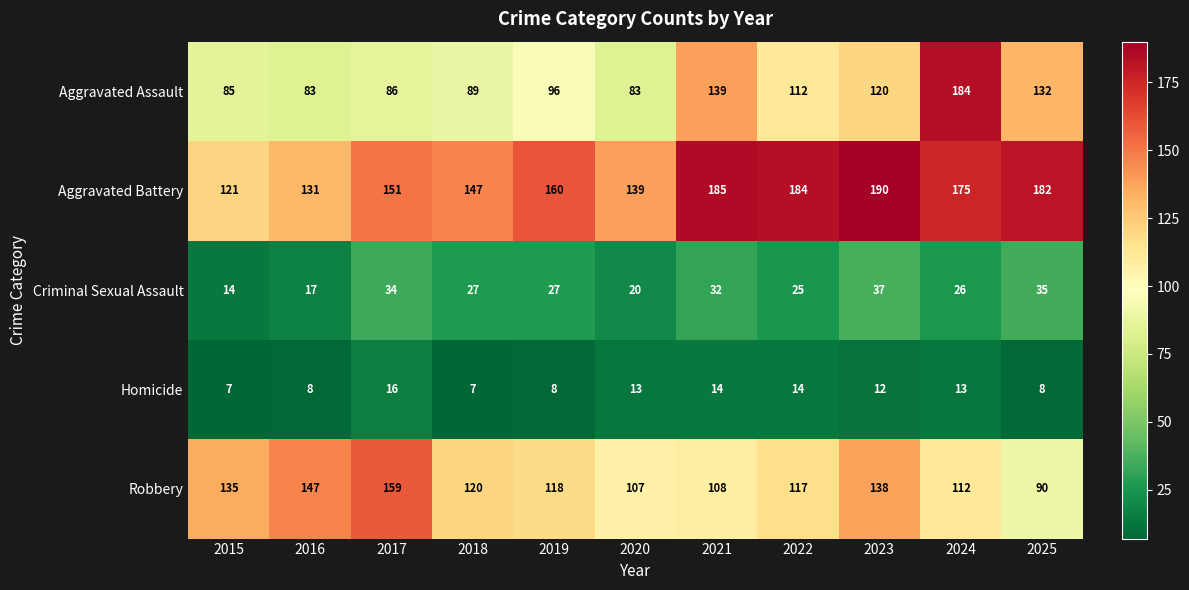

Rank the series at 2016 from highest to lowest value.

Robbery, Aggravated Battery, Aggravated Assault, Criminal Sexual Assault, Homicide